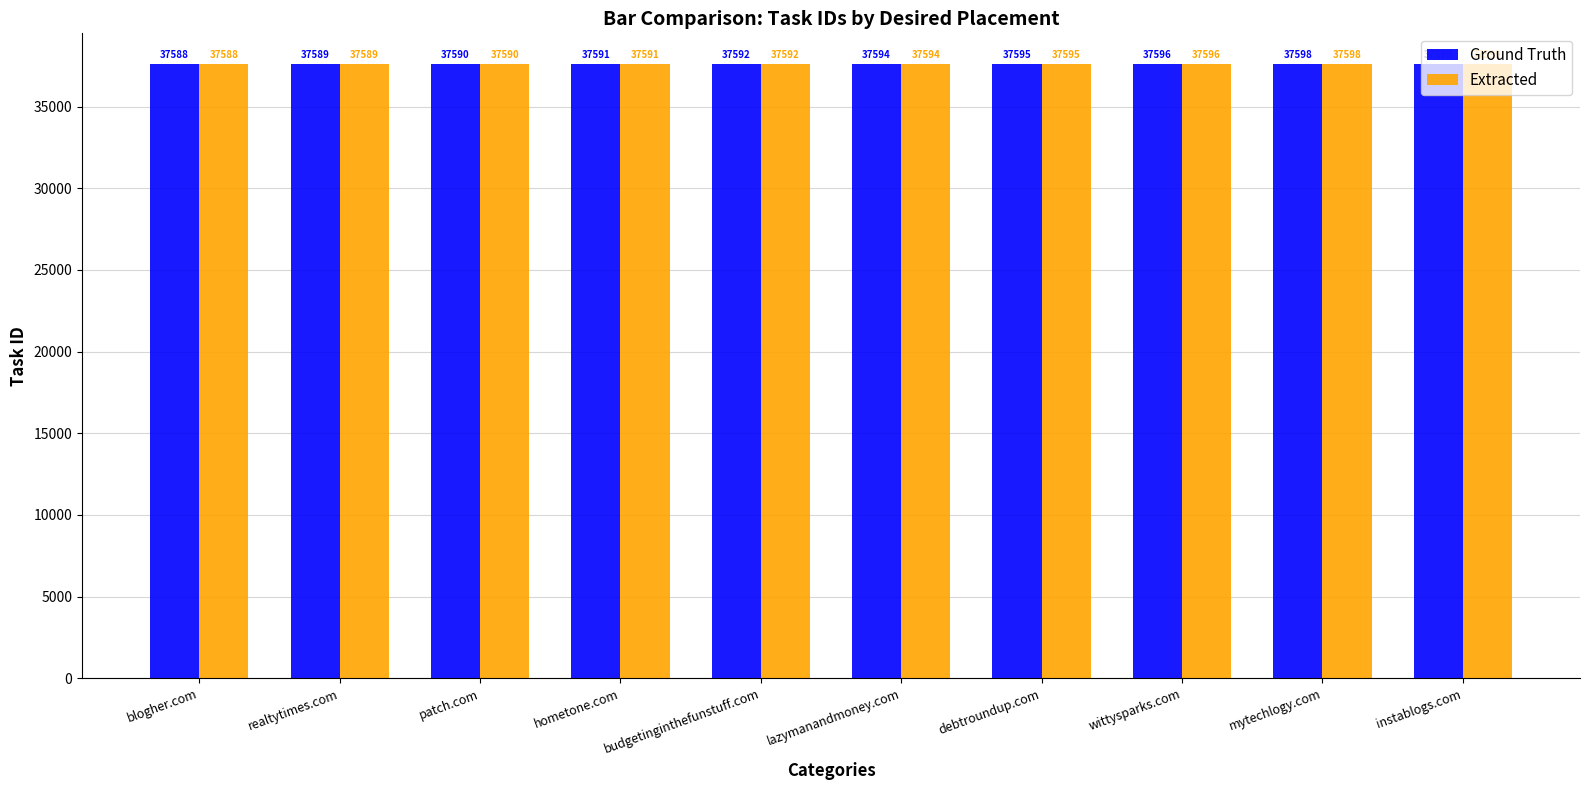

What is the difference between the second highest and minimum values in the Extracted series?

10